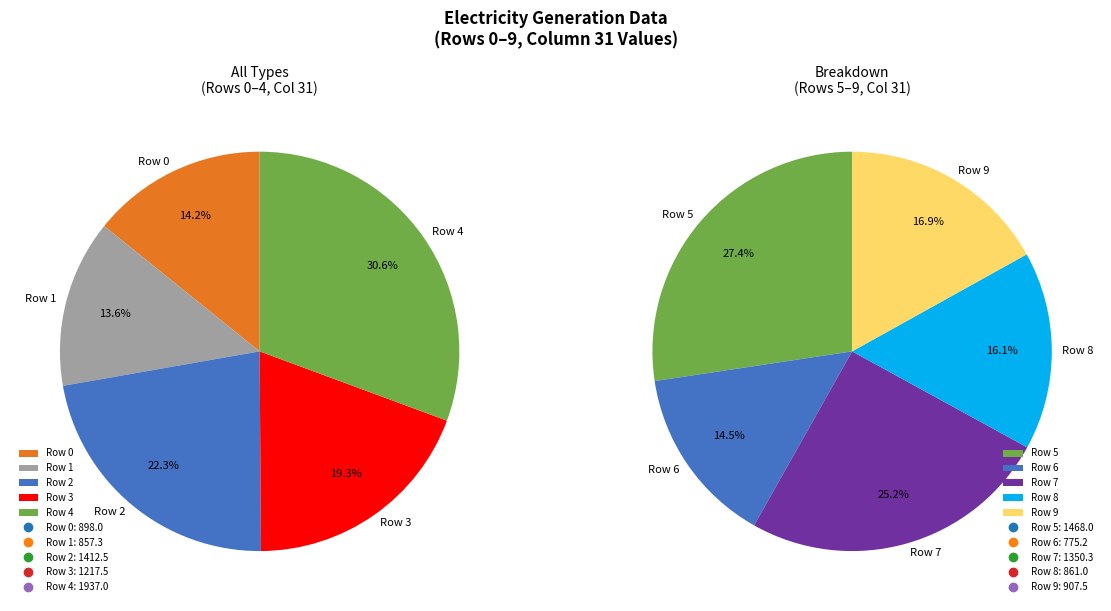

Combined, do Row 2 and Row 1 account for over 50%?

No